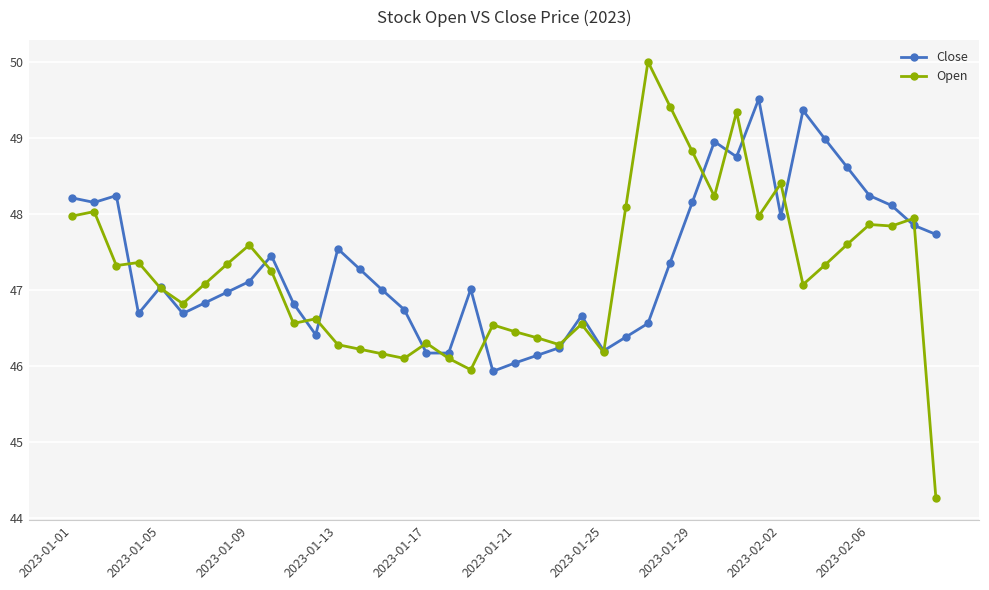

After their last crossing, which series has the higher values: Close or Open?

Close